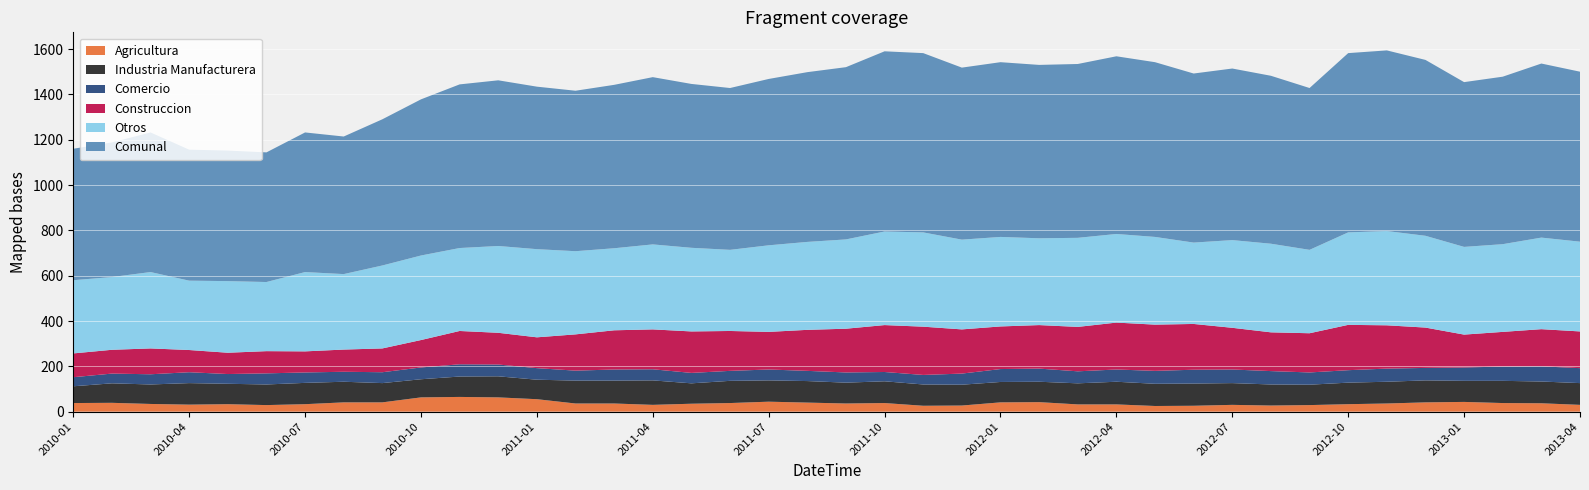

Reading left to right, list all the values displayed in this chart.

Comunal: 580	594	616	578	576	572	616	607	645	689	722	731	717	708	721	738	723	714	734	749	760	795	791	759	771	765	767	784	771	746	757	741	714	791	797	776	727	739	768	750
Otros: 323	321	337	306	316	305	350	333	366	373	366	383	389	367	362	375	369	358	382	388	394	413	416	396	395	383	393	391	387	359	387	391	368	408	416	405	387	387	404	396
Construccion: 105	105	114	98	94	98	93	98	105	121	147	140	136	160	173	176	183	176	166	181	193	207	213	195	188	192	196	207	204	202	184	171	173	200	191	178	145	153	164	162
Industria Manufacturera: 74	86	86	95	90	91	94	91	85	80	90	93	86	101	101	108	90	98	94	95	92	96	94	92	90	90	93	100	98	98	96	93	90	95	96	97	93	98	96	96
Comercio: 40	43	45	48	43	49	46	44	48	52	54	52	51	44	49	49	46	44	48	45	45	41	42	49	57	58	53	54	57	61	60	59	54	55	58	55	59	63	67	66
Agricultura: 38	39	34	31	33	29	33	41	41	63	65	63	55	36	36	30	35	38	44	40	36	38	26	27	41	42	32	32	25	26	30	27	29	33	36	41	43	38	37	30